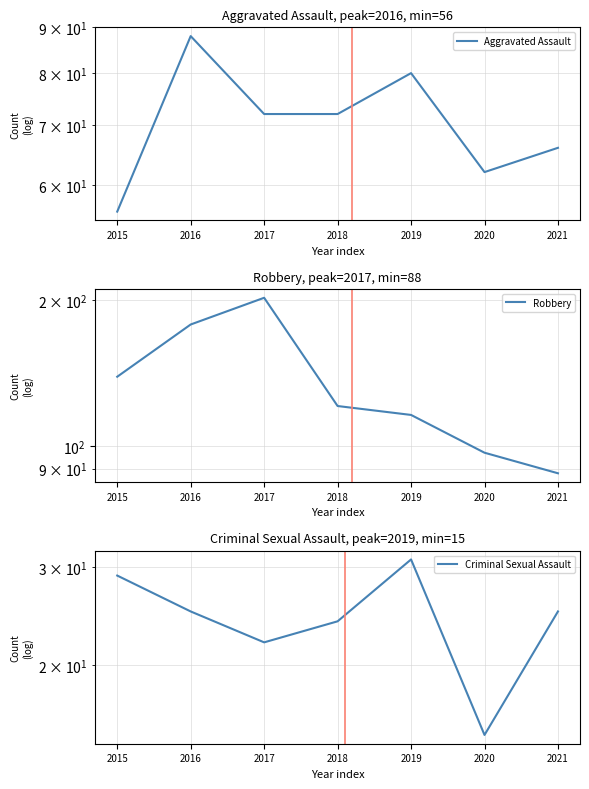

The Aggravated Assault series shows 99 at 2018. True or false?

False